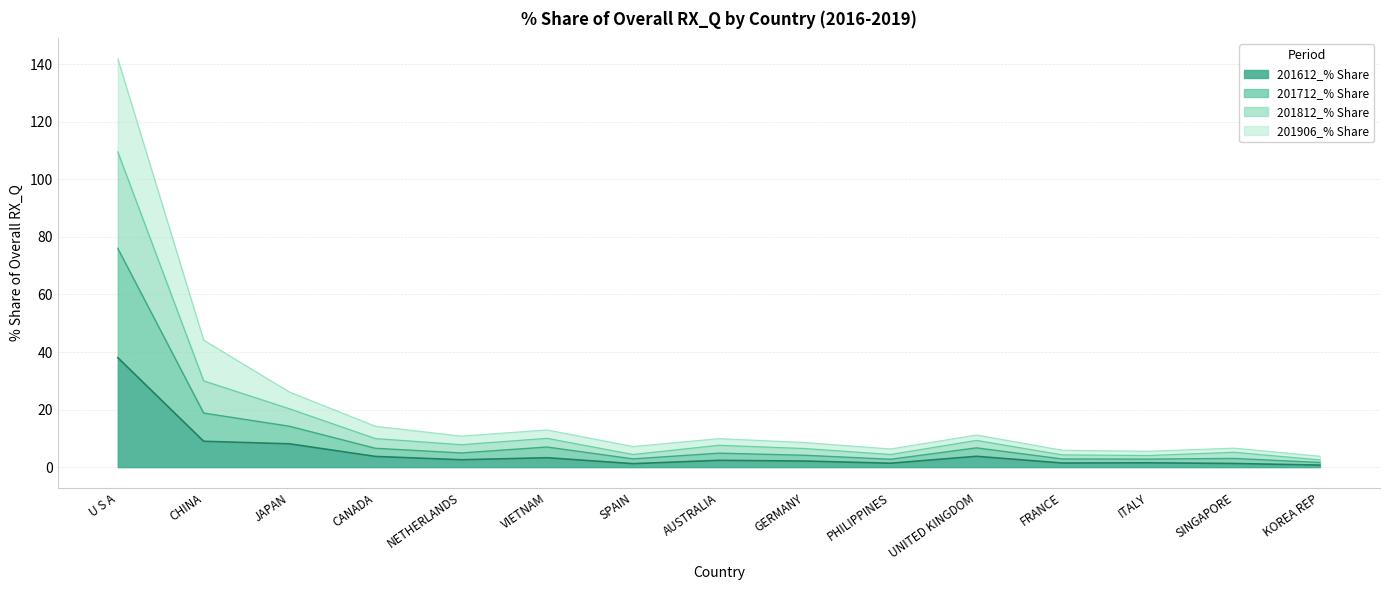

What are all the series names shown in the legend?

201612_% Share, 201712_% Share, 201812_% Share, 201906_% Share